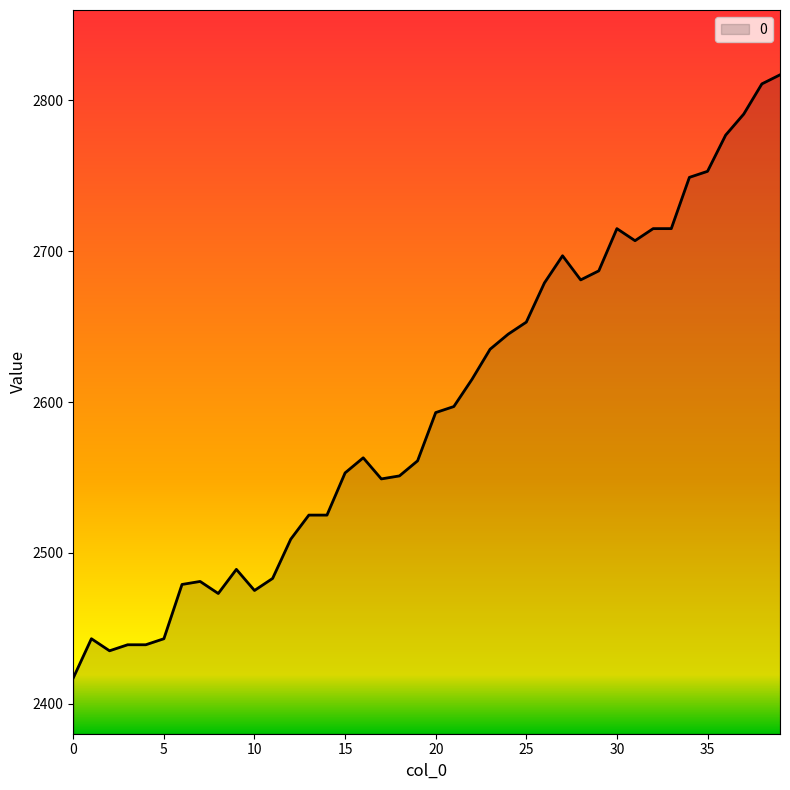

True or false: the data has more than 1 interior local peaks.

True